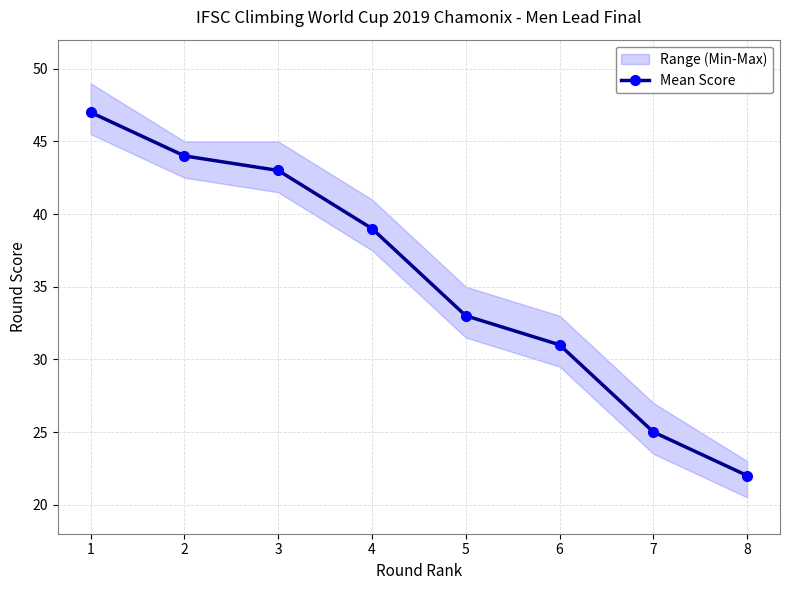

True or false: the data has more than 2 interior local peaks.

False